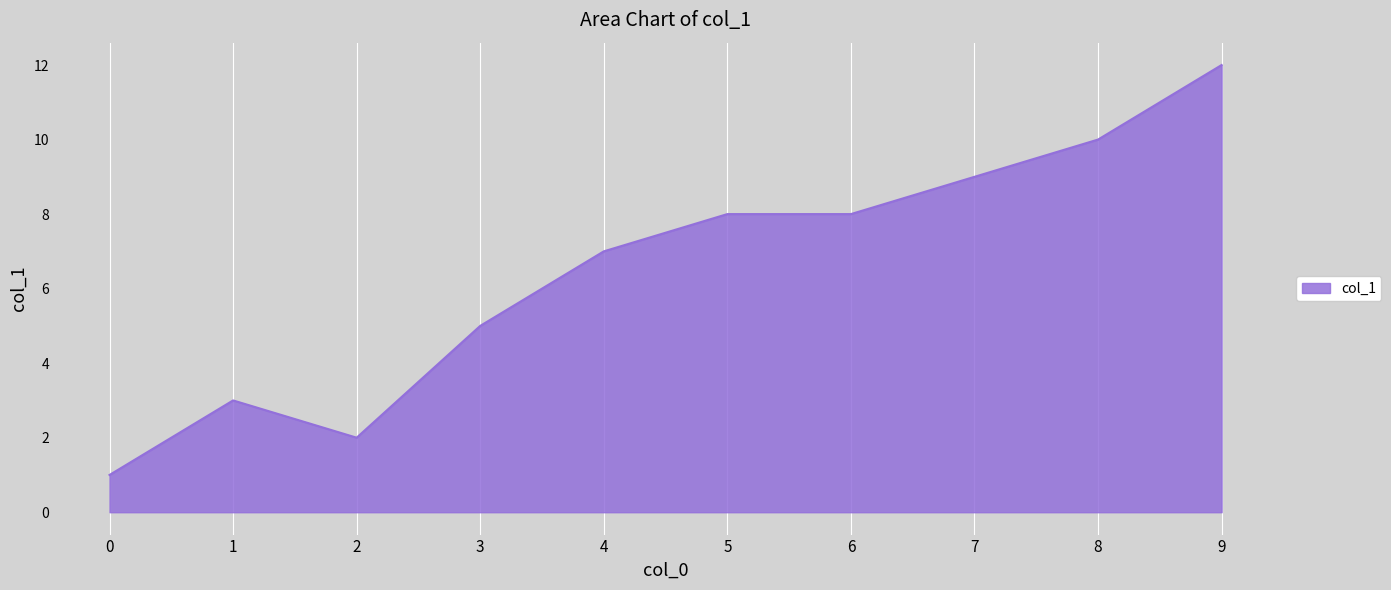

Reading left to right, list all the values displayed in this chart.

0=1	1=3	2=2	3=5	4=7	5=8	6=8	7=9	8=10	9=12